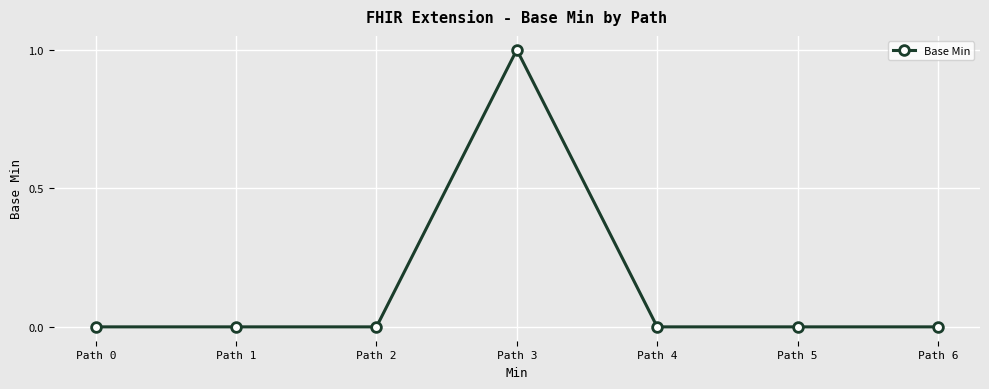

Reading left to right, extract all data points from this chart.

0	0	0	1	0	0	0